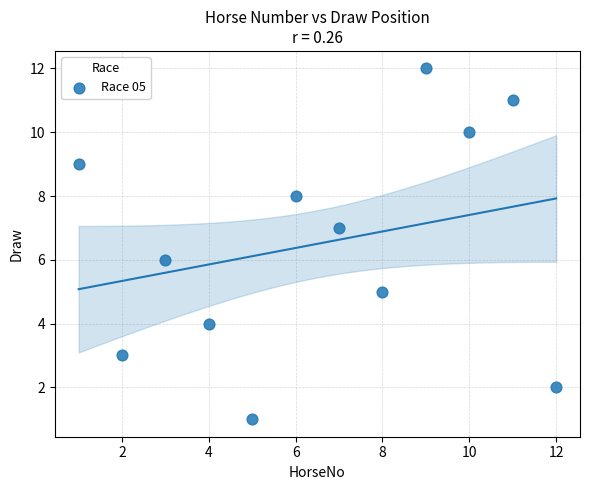

What is the range of X values (max minus min)?

11